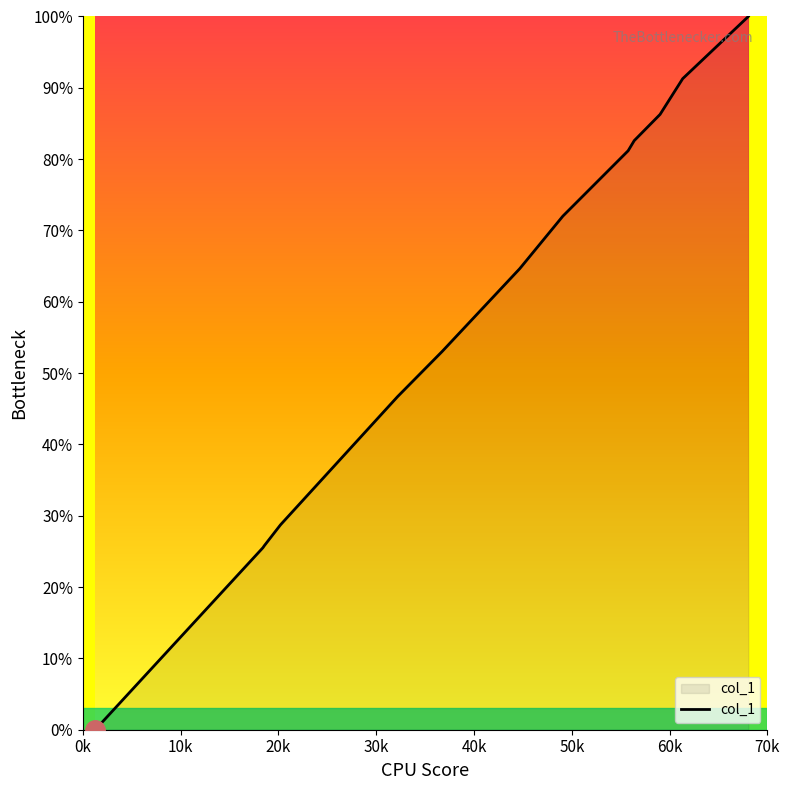

Does the chart have visible grid lines?

No